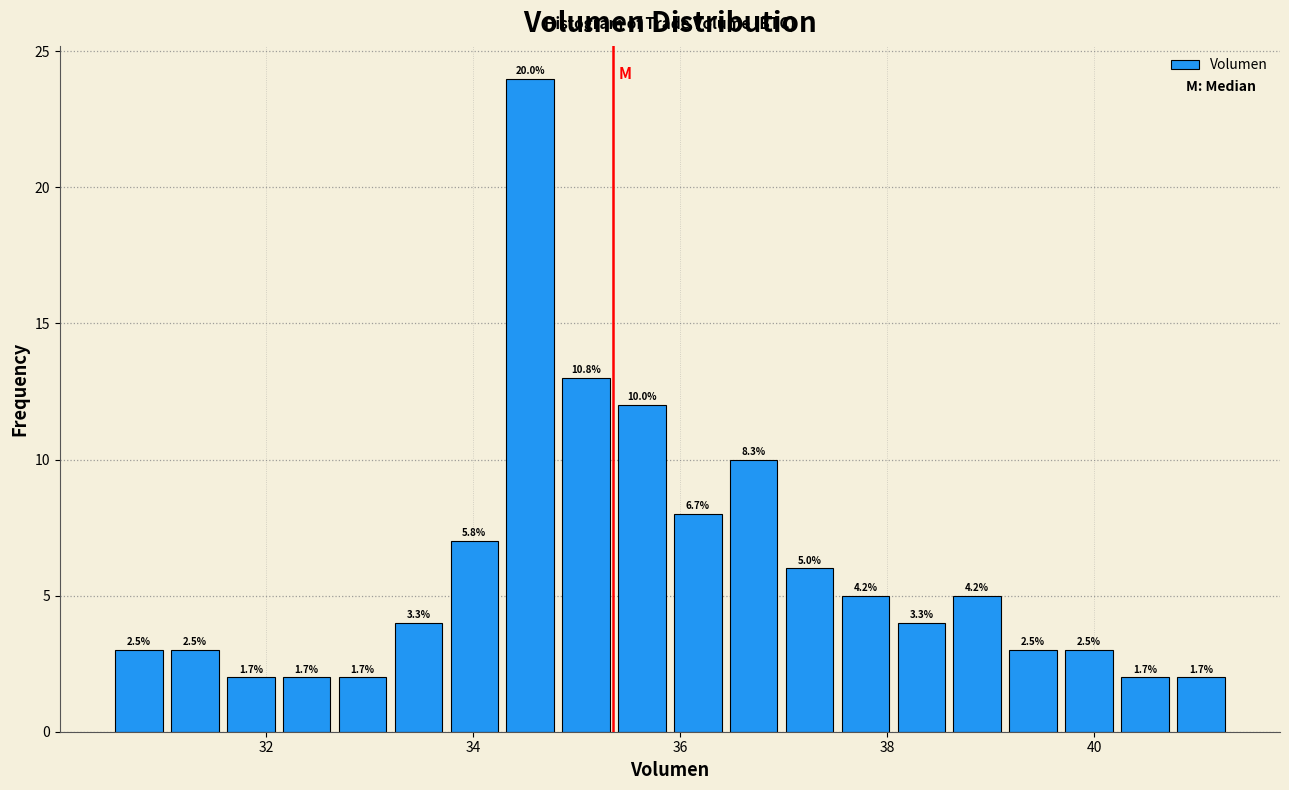

Read against the x-axis, roughly where is the centre of the tallest bar?

34.6